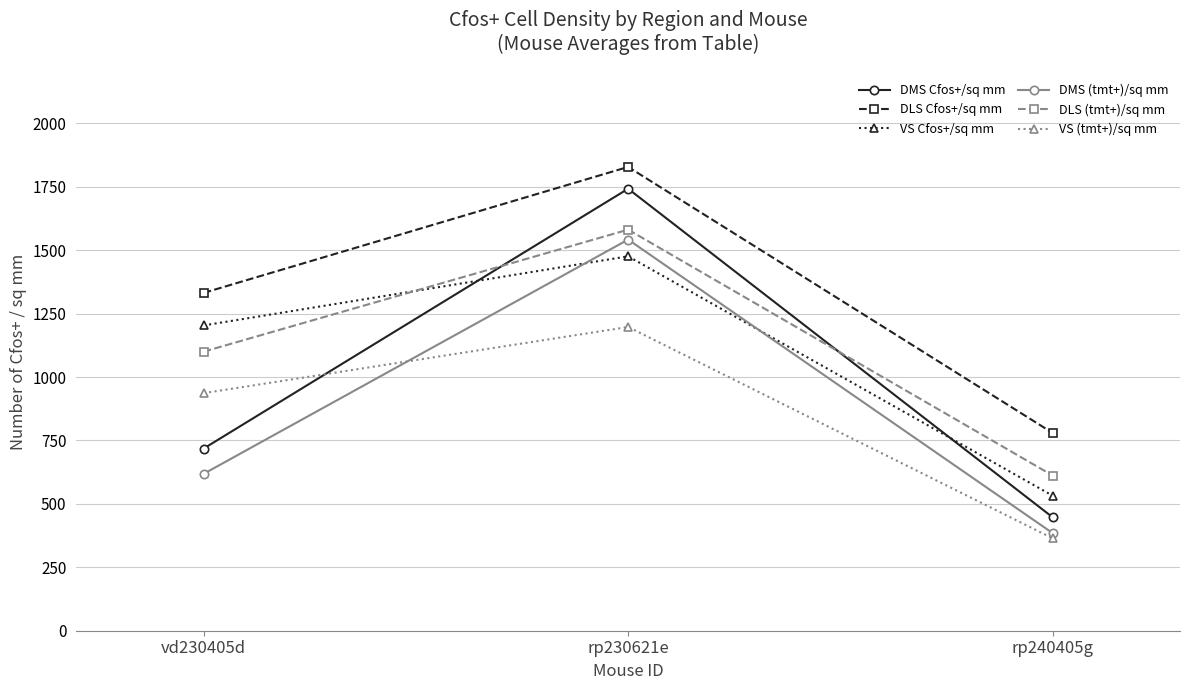

At which label does DLS (tmt+)/sq mm reach its minimum?

rp240405g